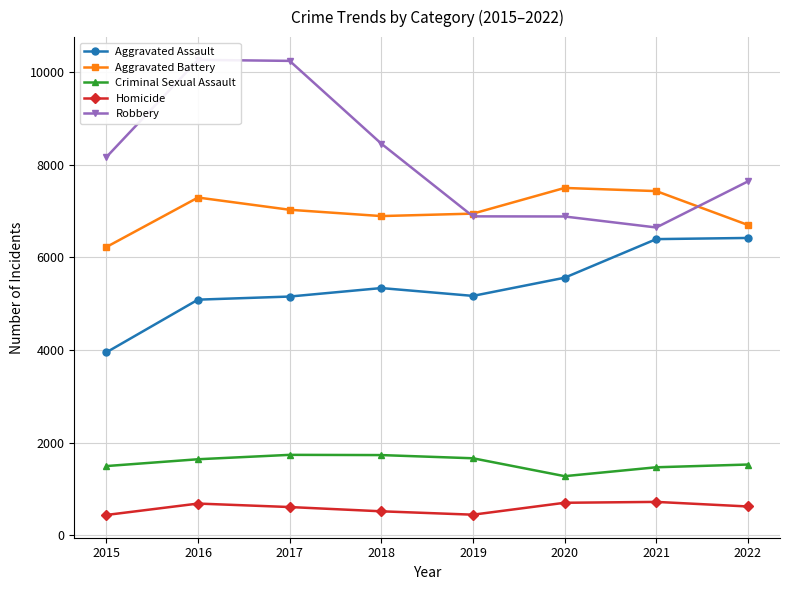

True or false: Homicide and Aggravated Assault intersect in this chart.

False